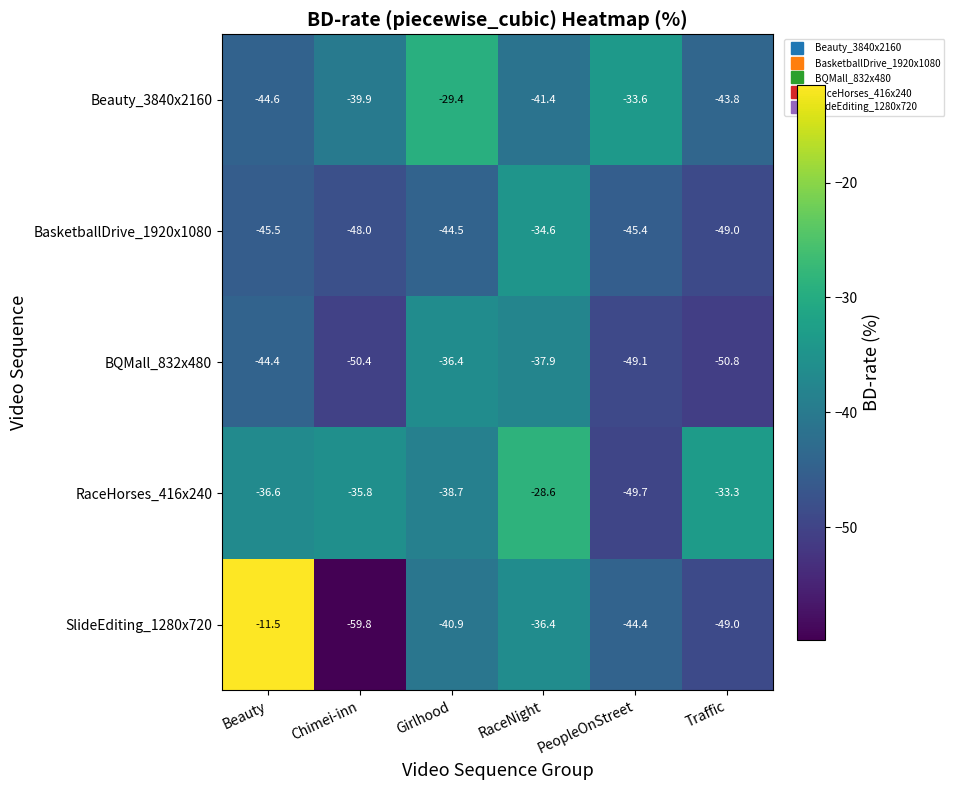

How many data points in BQMall_832x480 are above -44?

2